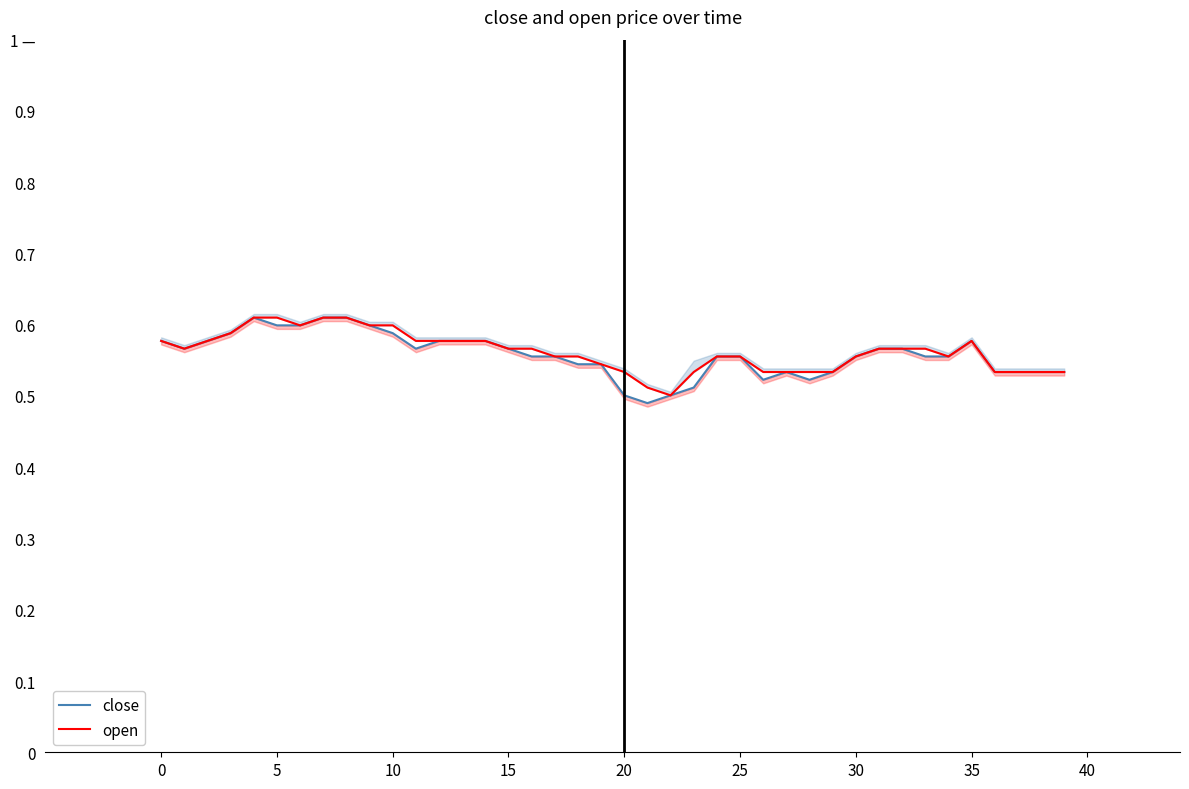

List the series in order of their overall mean, lowest first.

close, open